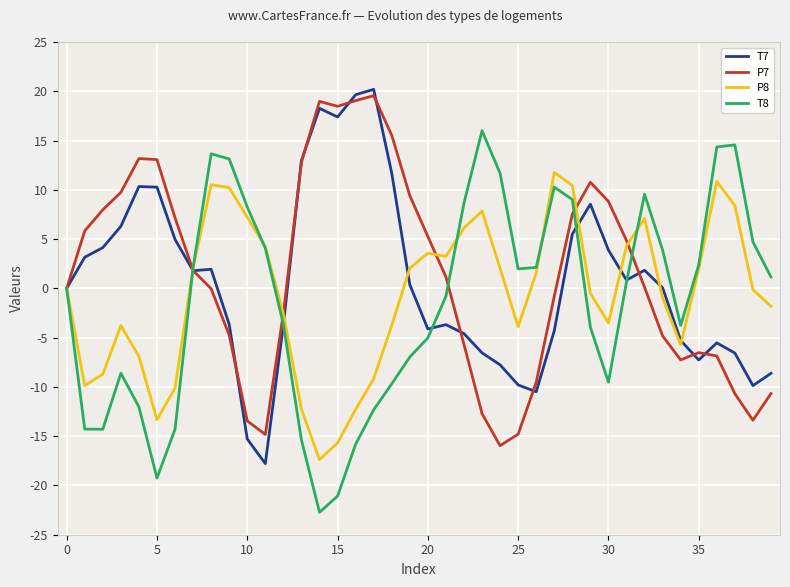

Rank the series by their average value, from lowest to highest.

T8, P8, T7, P7